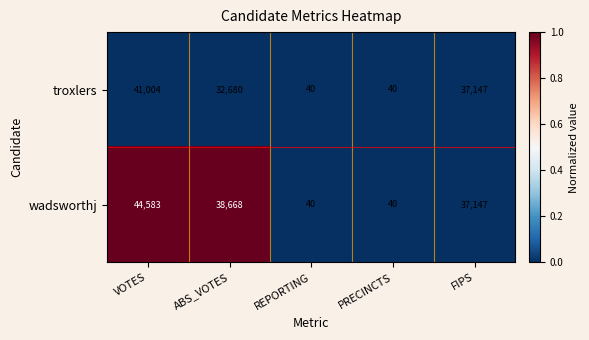

Reading left to right, transcribe all the data shown in this chart.

troxlers: VOTES=41004	ABS_VOTES=32680	REPORTING=40	PRECINCTS=40	FIPS=37147
wadsworthj: VOTES=44583	ABS_VOTES=38668	REPORTING=40	PRECINCTS=40	FIPS=37147